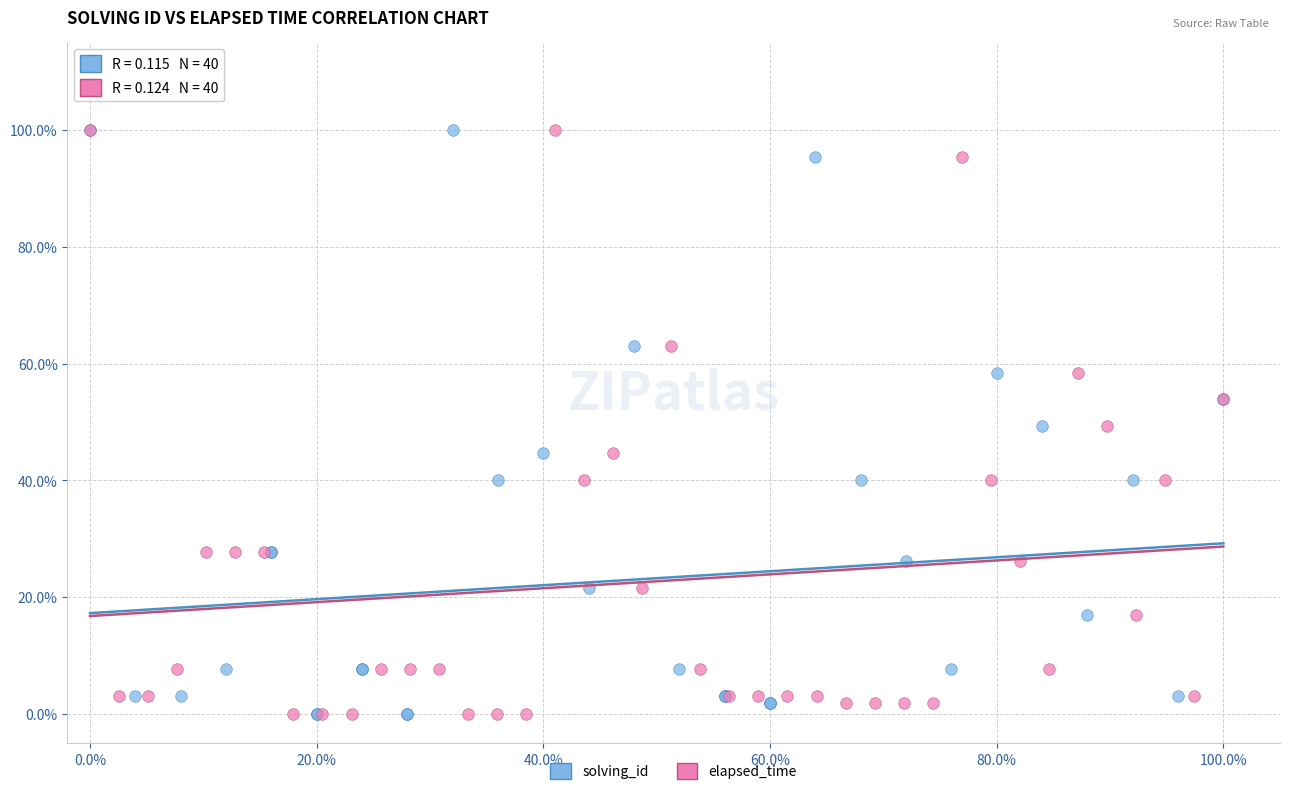

What are all the series names shown in the legend?

solving_id, elapsed_time